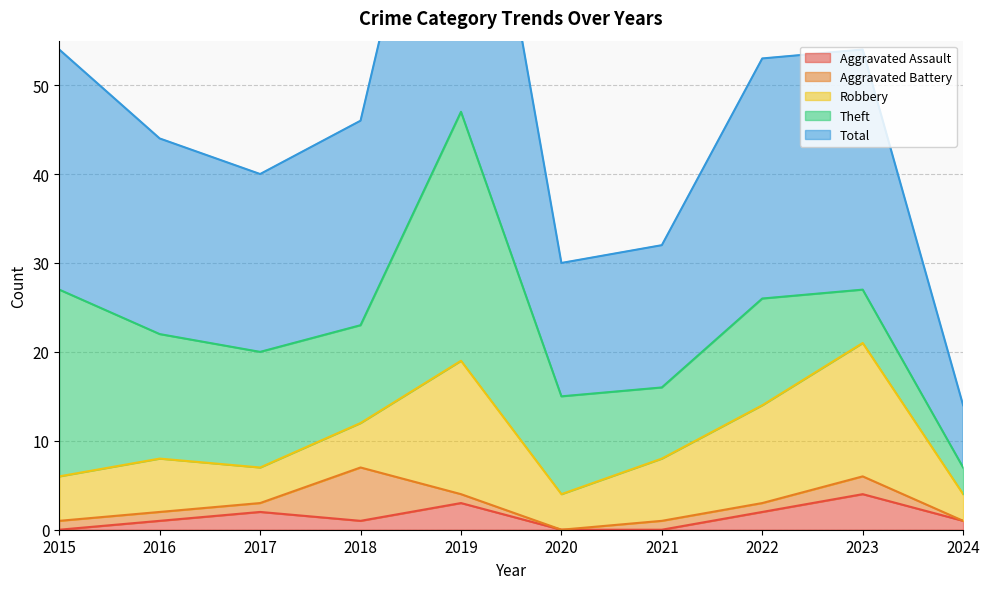

What is the highest value of the Aggravated Assault series?

4